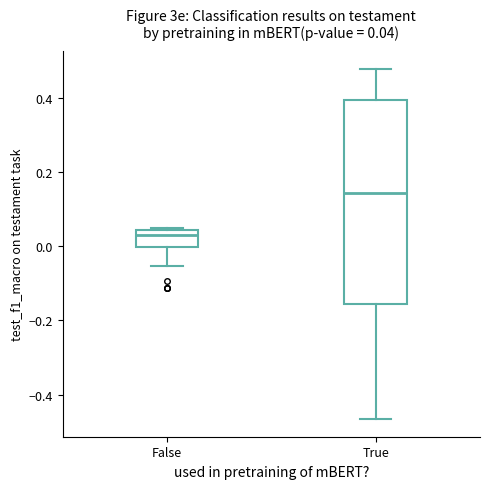

Comparing the boxes themselves (not the whiskers), which one is the tallest?

True